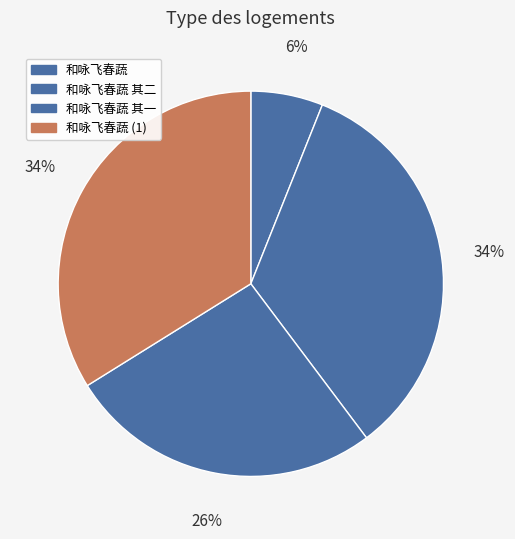

How many segments does this pie chart have?

4